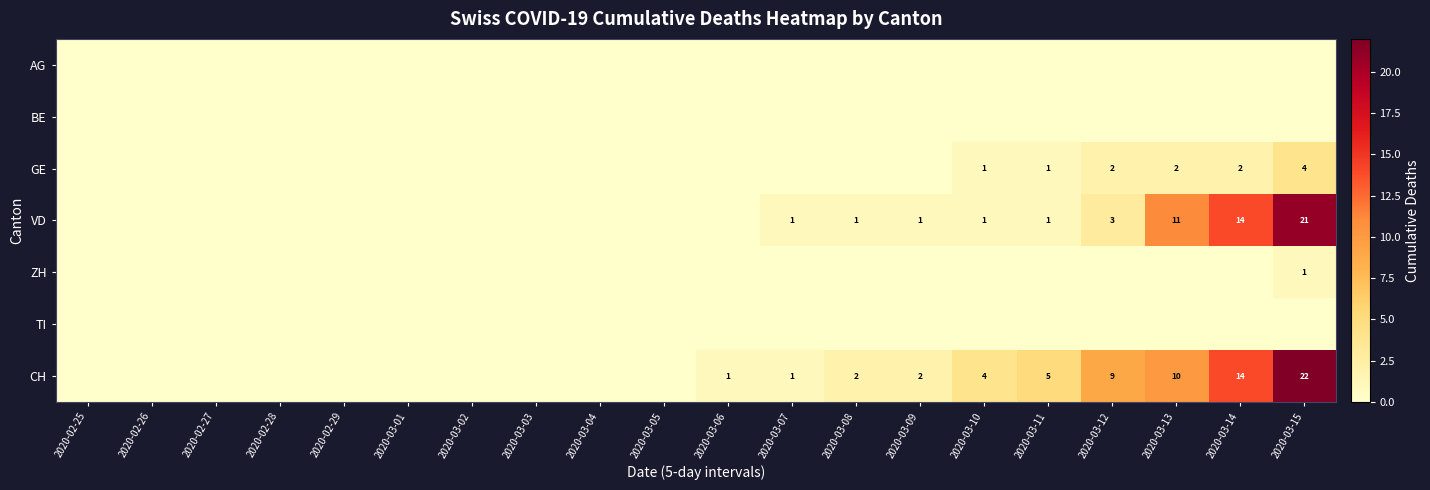

True or false: CH has a value of 14 at 2020-03-14.

True